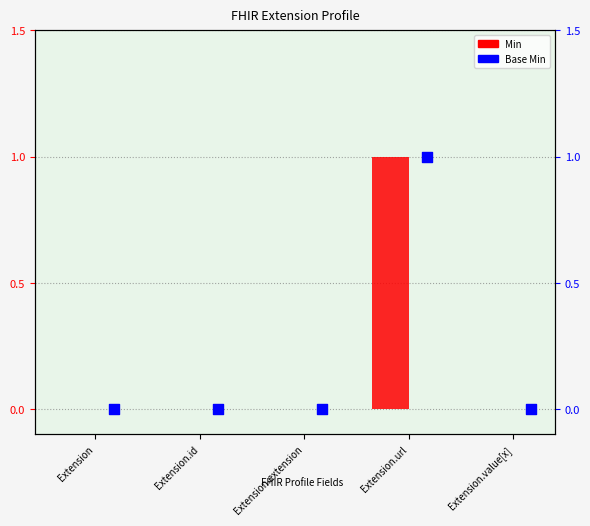

What are all the series names shown in the legend?

Min, Base Min